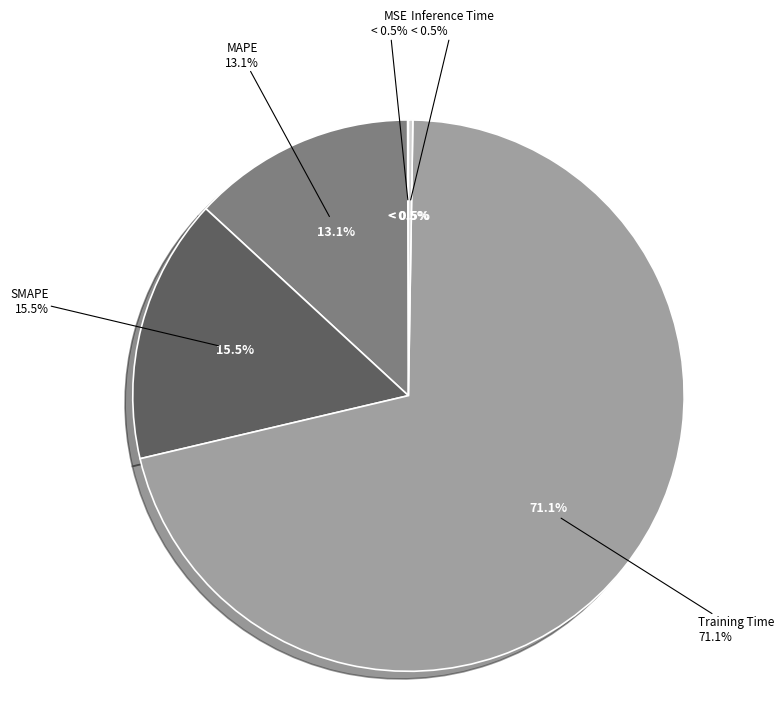

Rank the categories by value from lowest to highest.

MSE, Inference Time, MAPE, SMAPE, Training Time